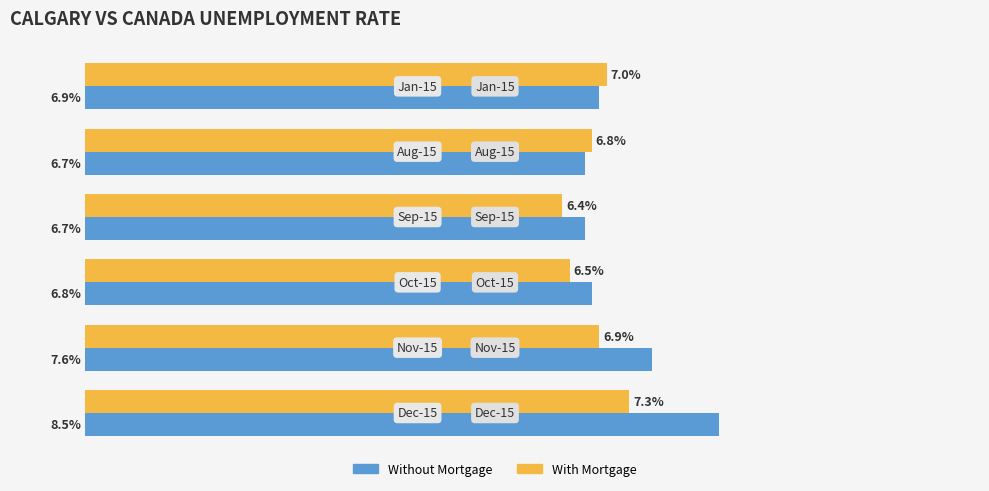

Which series has the widest spread of values?

Without Mortgage